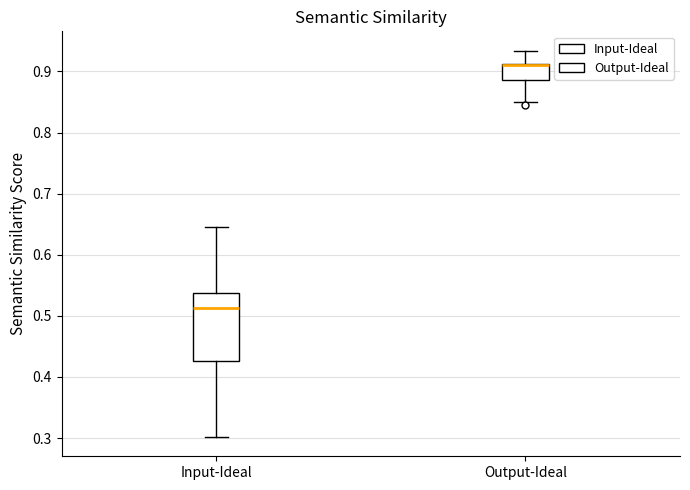

Which box is the tallest, from its lower edge to its upper edge?

Input-Ideal